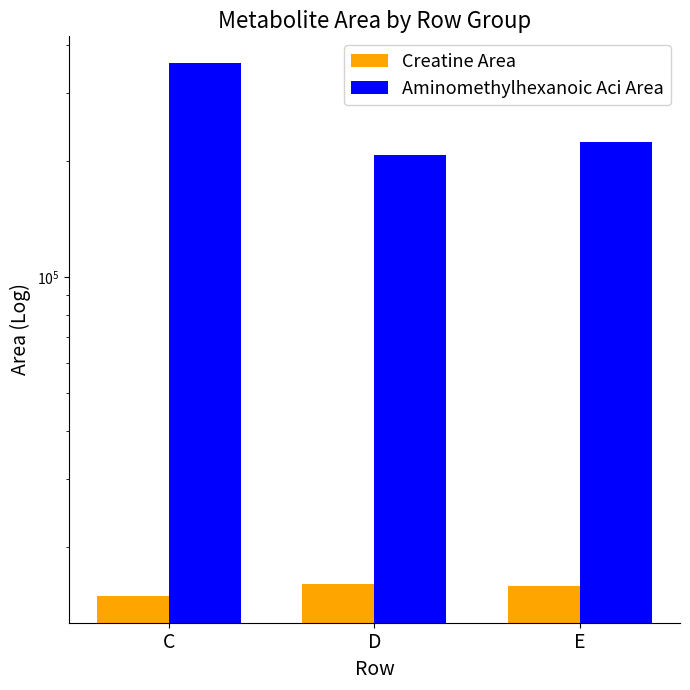

Between C and E, which series saw the biggest shift?

Aminomethylhexanoic Aci Area